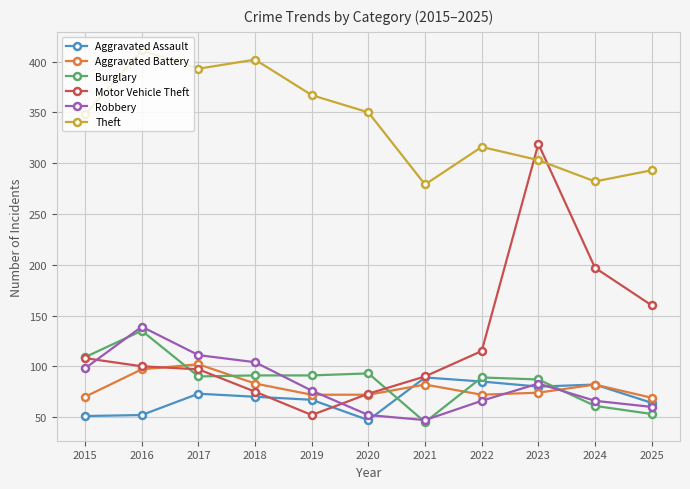

Count the number of data series in this chart.

6